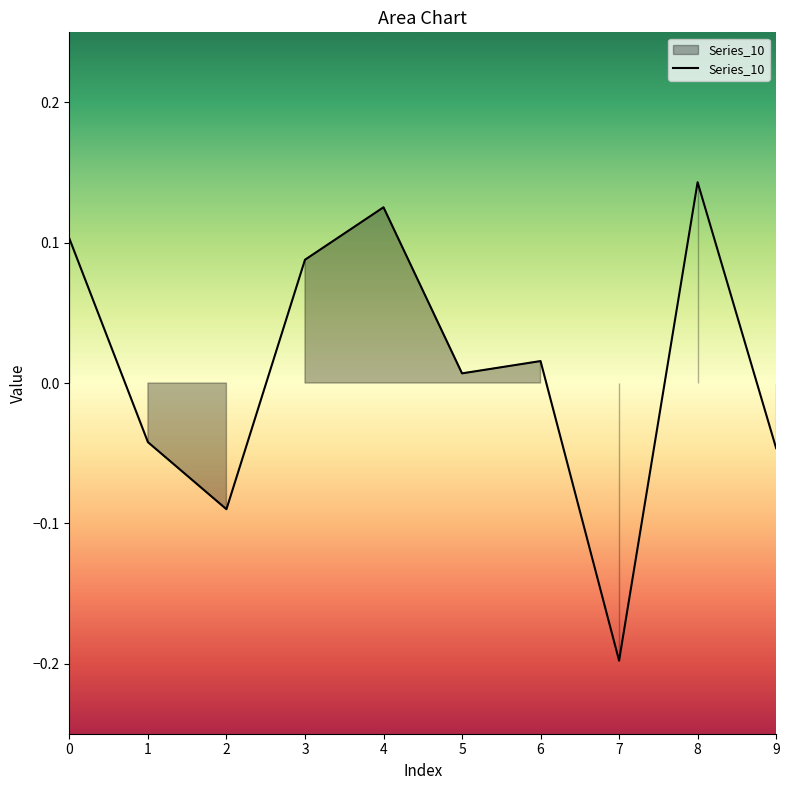

What is the difference between the maximum and minimum values?

0.3